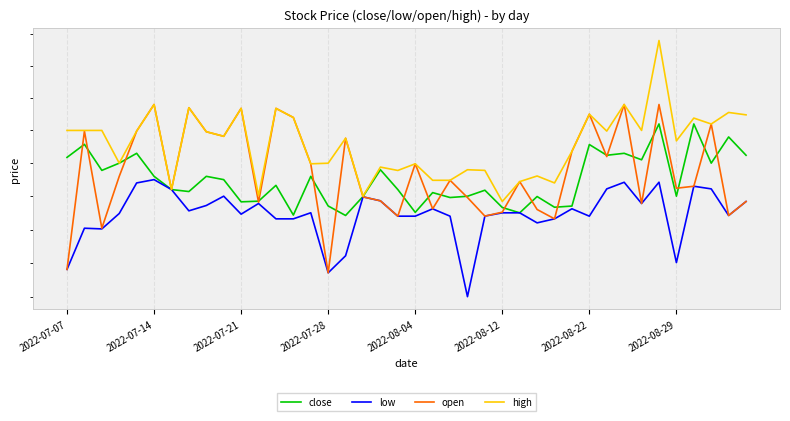

What is the total value across all series at 37?

20080.8